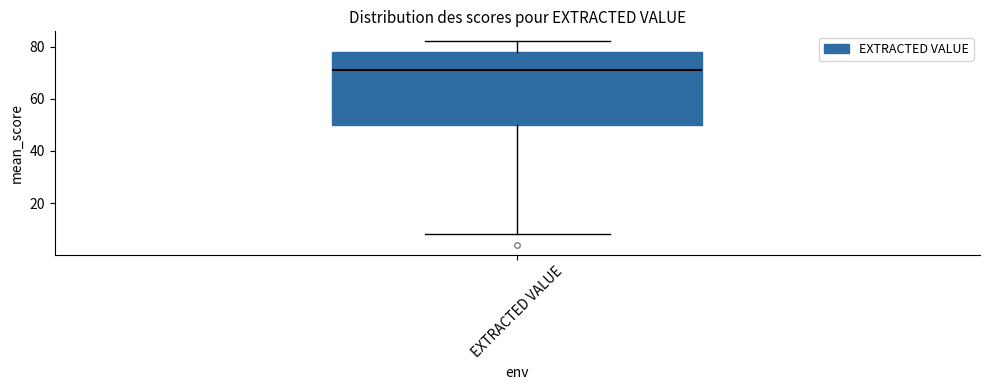

Read this box plot against the y-axis: the position of the median line, the range covered by the box, and the ends of both whiskers. The values are not printed on the chart, so give them approximately, as read against the axis.

median 72, box 50 to 78, whiskers 8 to 82